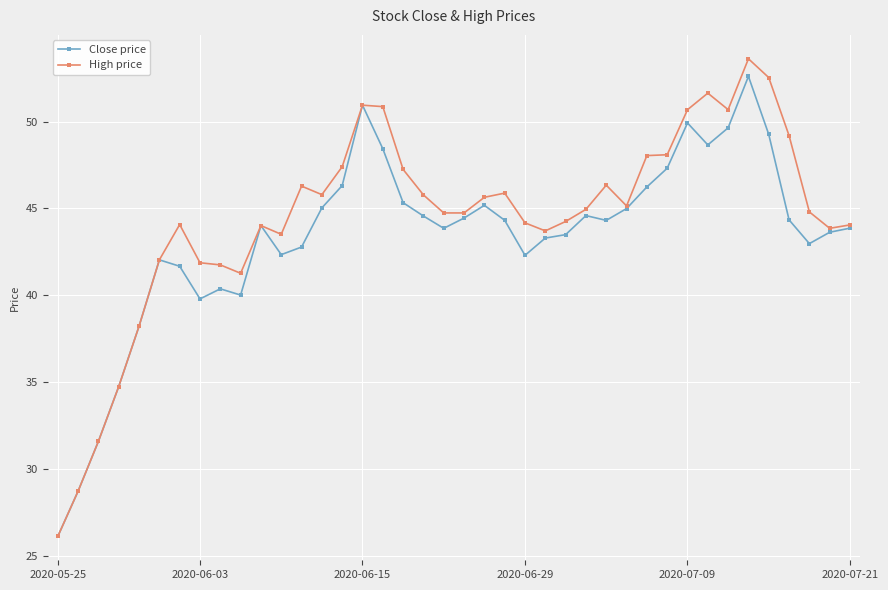

Which series has the largest range (max minus min)?

High price